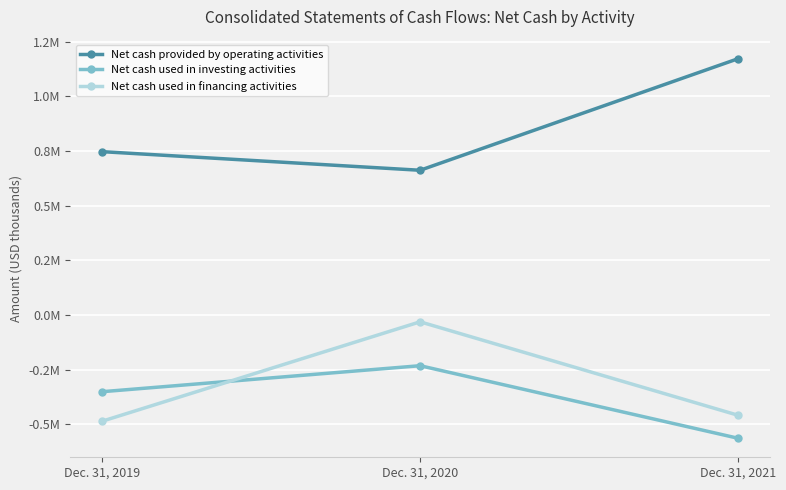

Is it true that Net cash used in financing activities equals -458332 at Dec. 31, 2021?

True